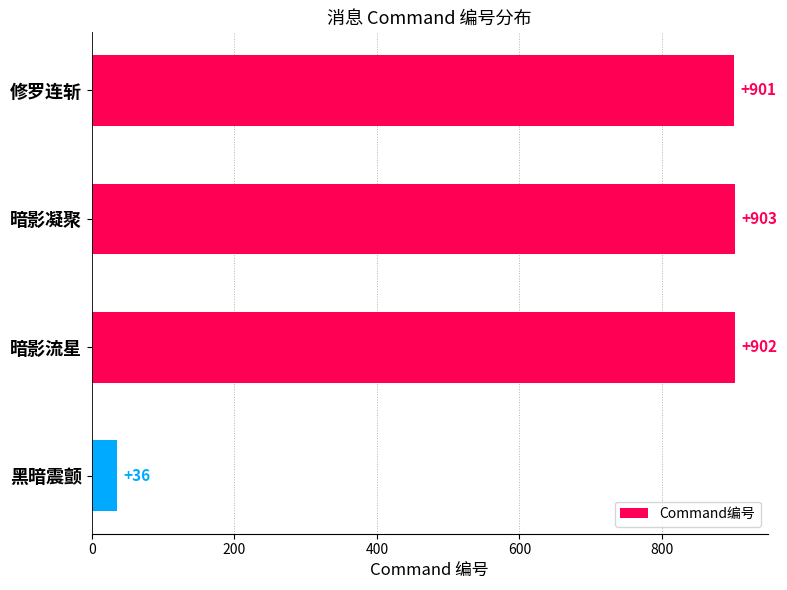

What is the average value?

686